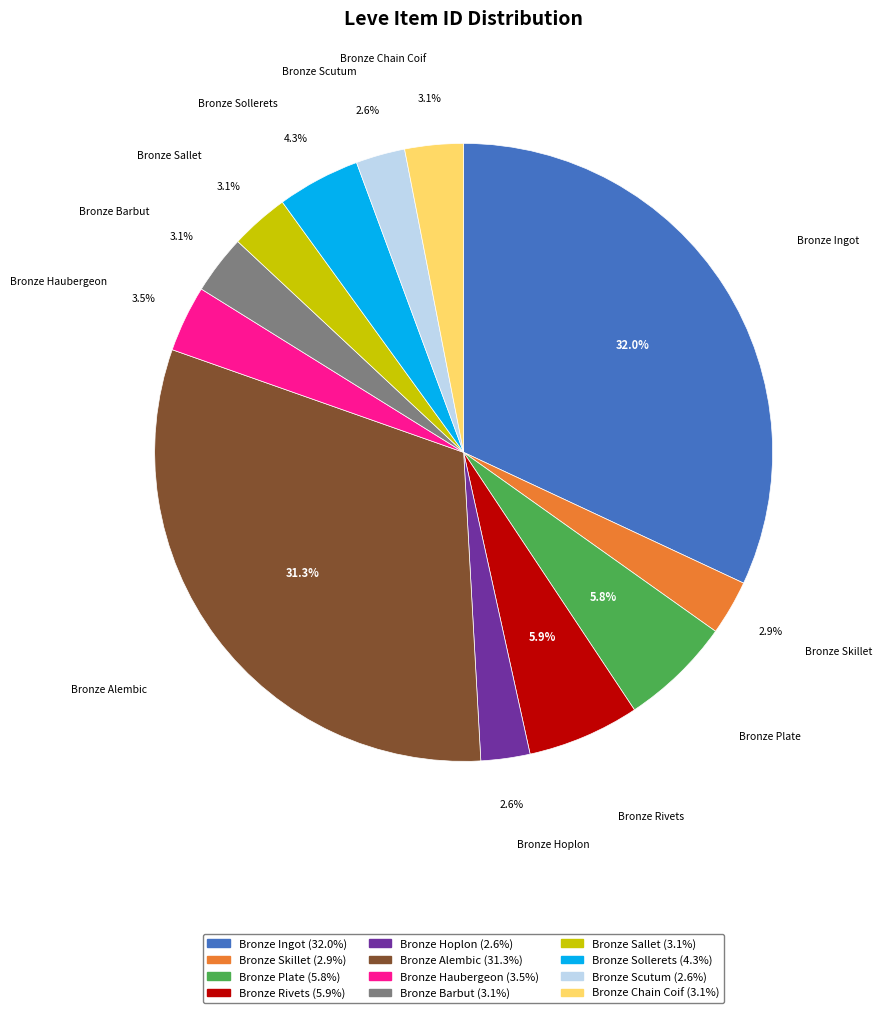

What is the largest slice in the pie chart?

Bronze Ingot